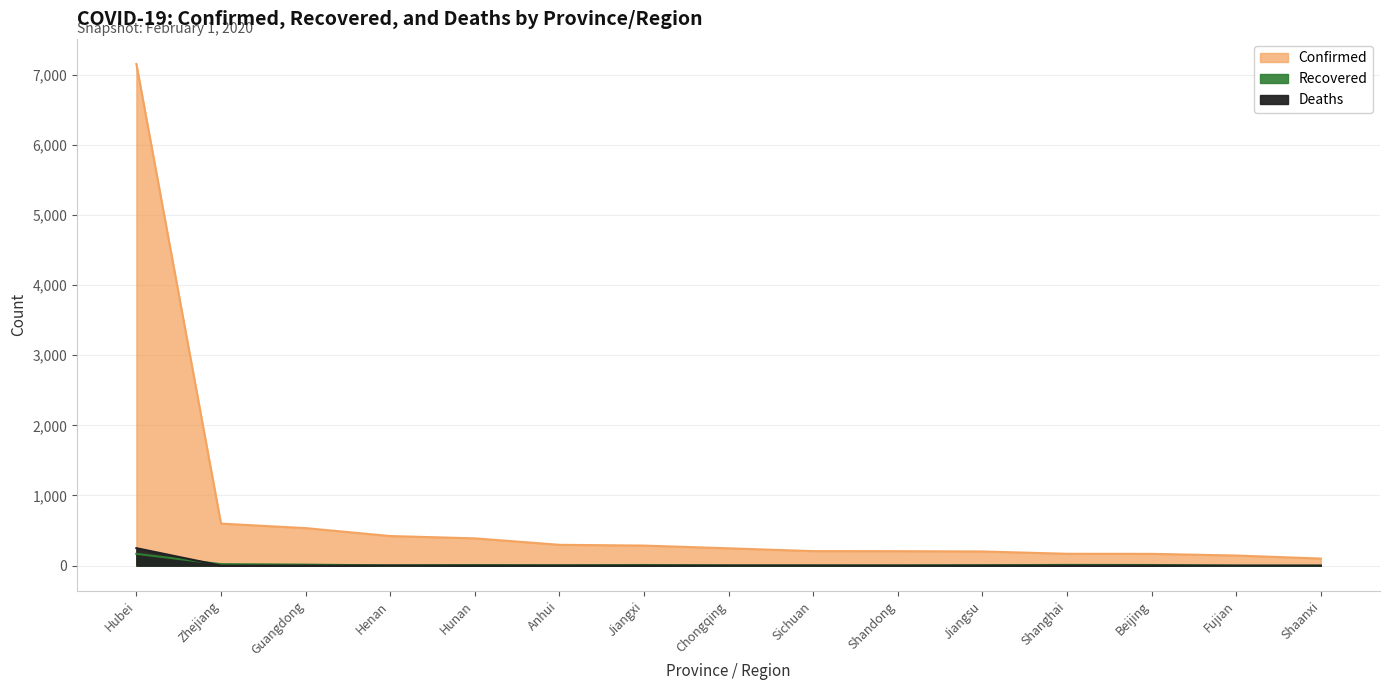

At how many categories does at least one series exceed 812?

1